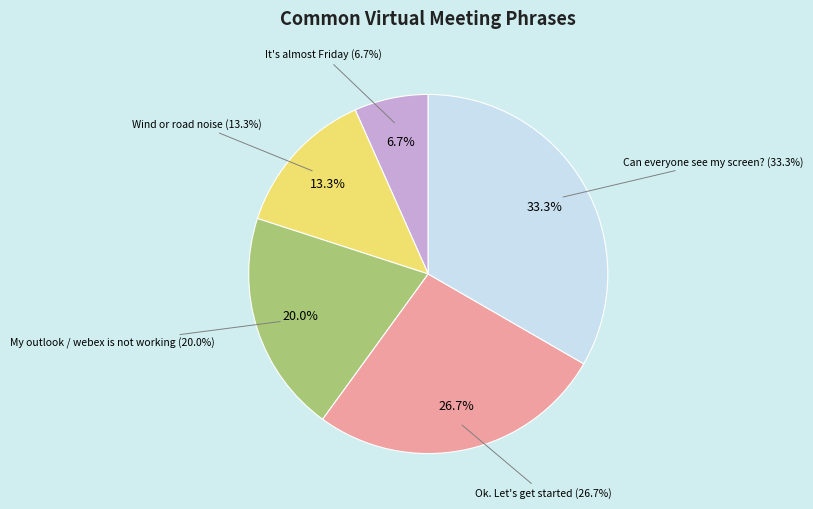

Count the number of slices in the pie.

5